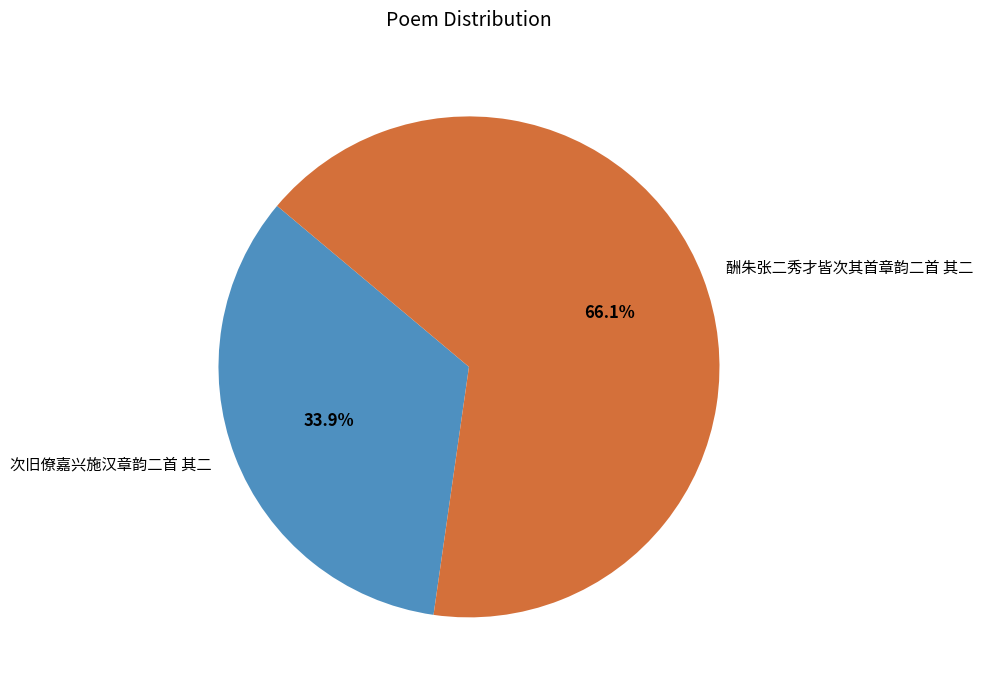

How many slices are in this pie chart?

2